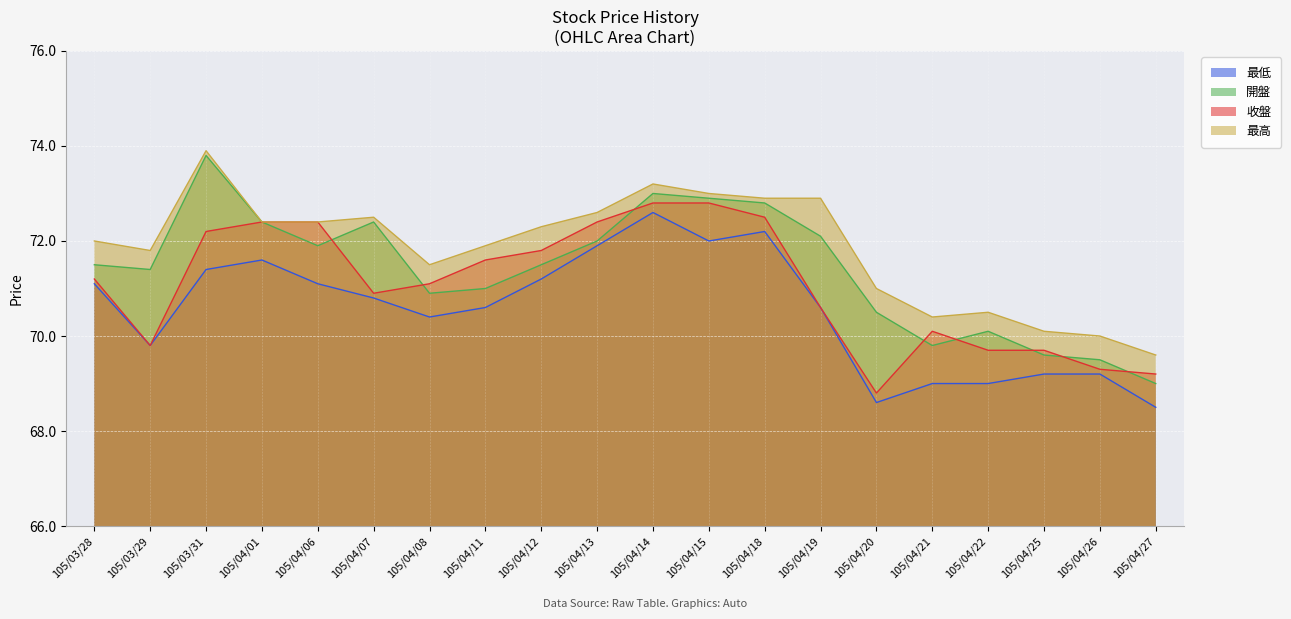

Reading right to left, extract all data points from this chart.

最低: 68.5	69.2	69.2	69.0	69.0	68.6	70.6	72.2	72.0	72.6	71.9	71.2	70.6	70.4	70.8	71.1	71.6	71.4	69.8	71.1
開盤: 69.0	69.5	69.6	70.1	69.8	70.5	72.1	72.8	72.9	73.0	72.0	71.5	71.0	70.9	72.4	71.9	72.4	73.8	71.4	71.5
收盤: 69.2	69.3	69.7	69.7	70.1	68.8	70.6	72.5	72.8	72.8	72.4	71.8	71.6	71.1	70.9	72.4	72.4	72.2	69.8	71.2
最高: 69.6	70.0	70.1	70.5	70.4	71.0	72.9	72.9	73.0	73.2	72.6	72.3	71.9	71.5	72.5	72.4	72.4	73.9	71.8	72.0